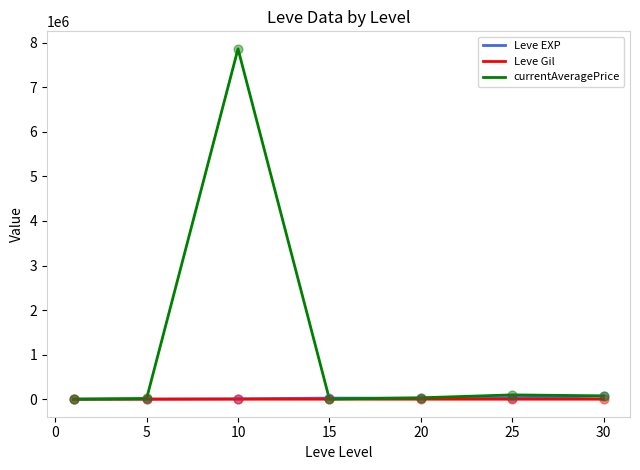

Which series has the largest total across all categories?

currentAveragePrice